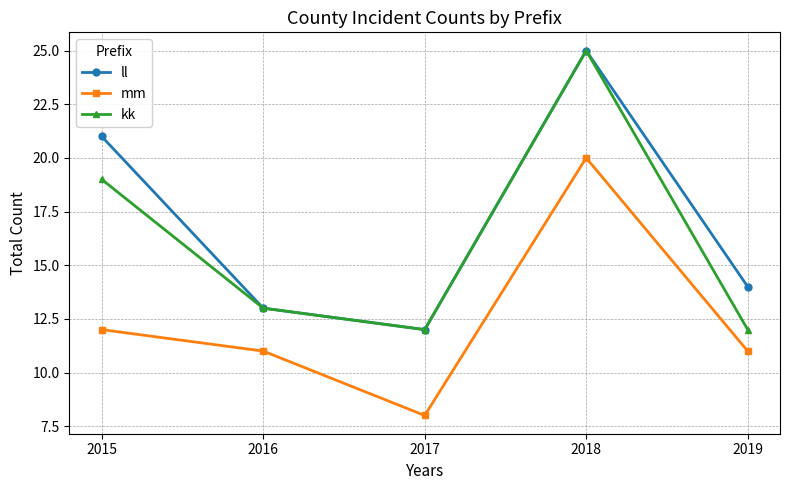

Reading left to right, list all the values displayed in this chart.

ll: 2015=21	2016=13	2017=12	2018=25	2019=14
mm: 2015=12	2016=11	2017=8	2018=20	2019=11
kk: 2015=19	2016=13	2017=12	2018=25	2019=12